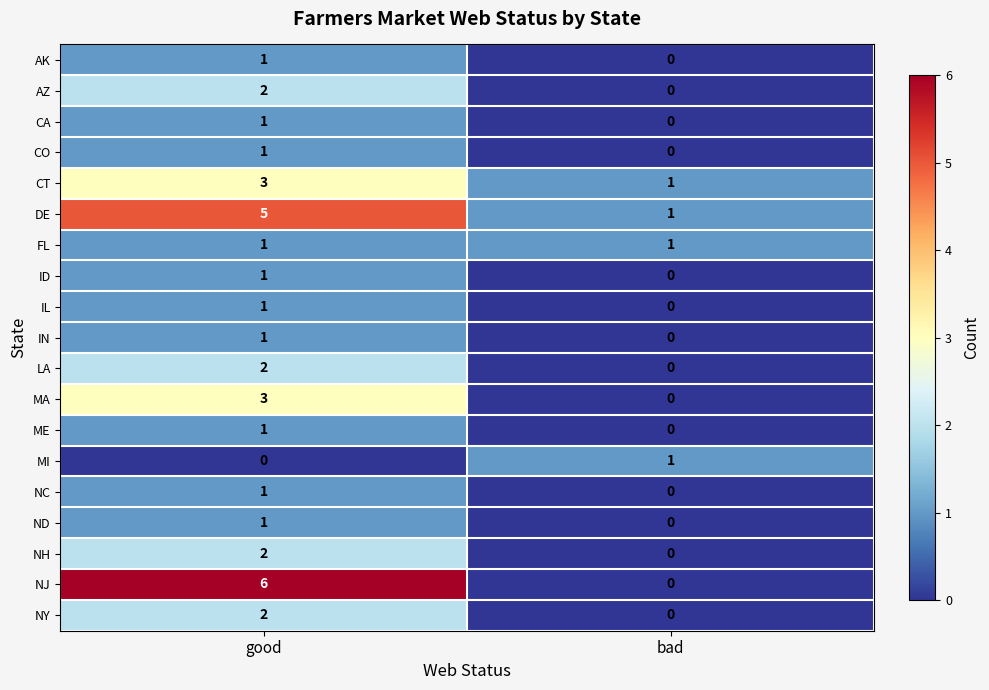

Rank the categories by CO value from highest to lowest.

good, bad